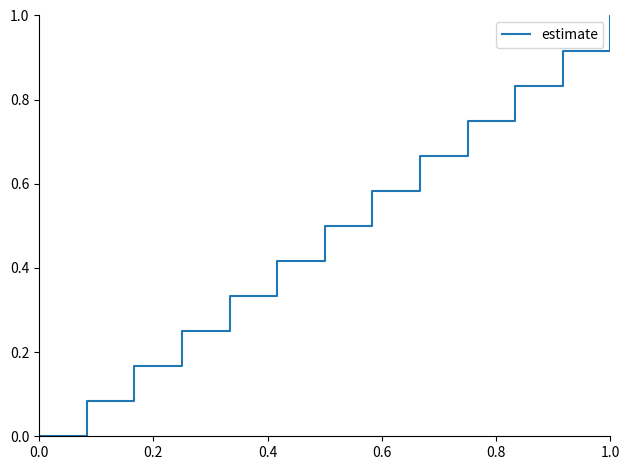

What is the difference between the maximum and minimum values?

1.0